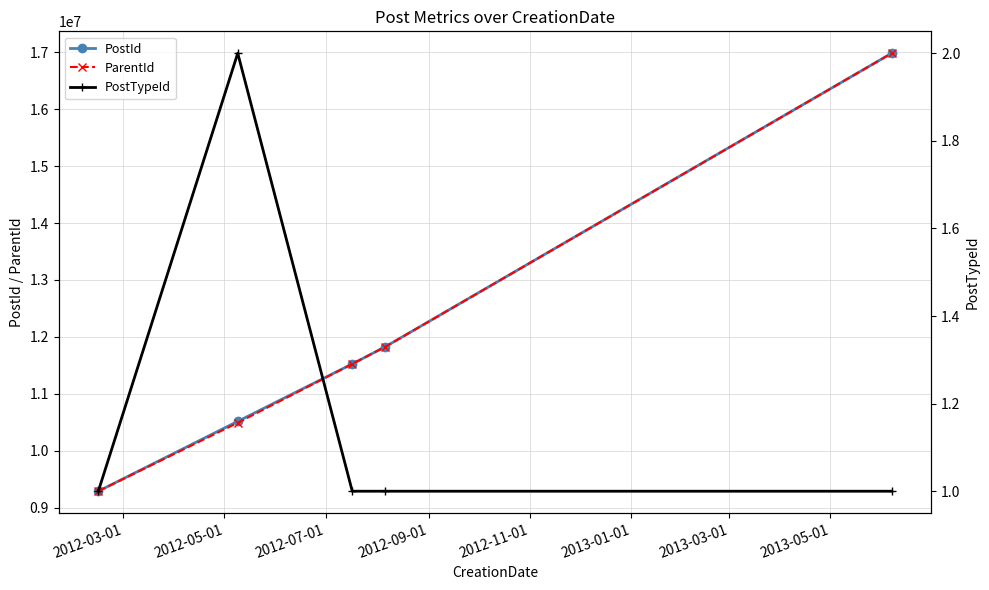

Does the chart display data point markers on the line(s)?

Yes